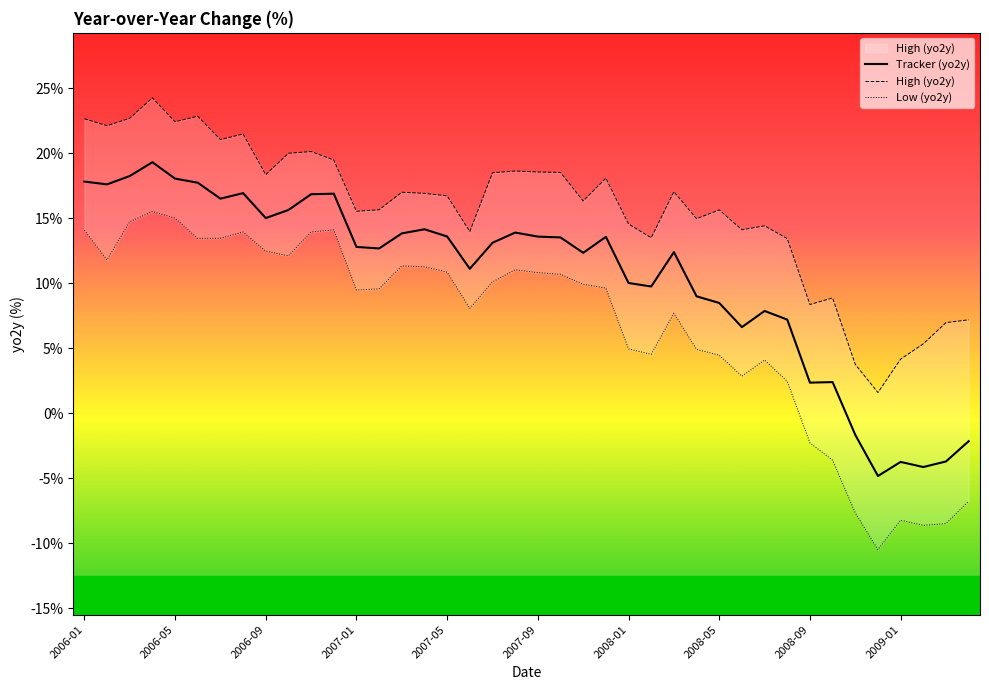

What are all the series names shown in the legend?

Tracker (yo2y), High (yo2y), Low (yo2y)